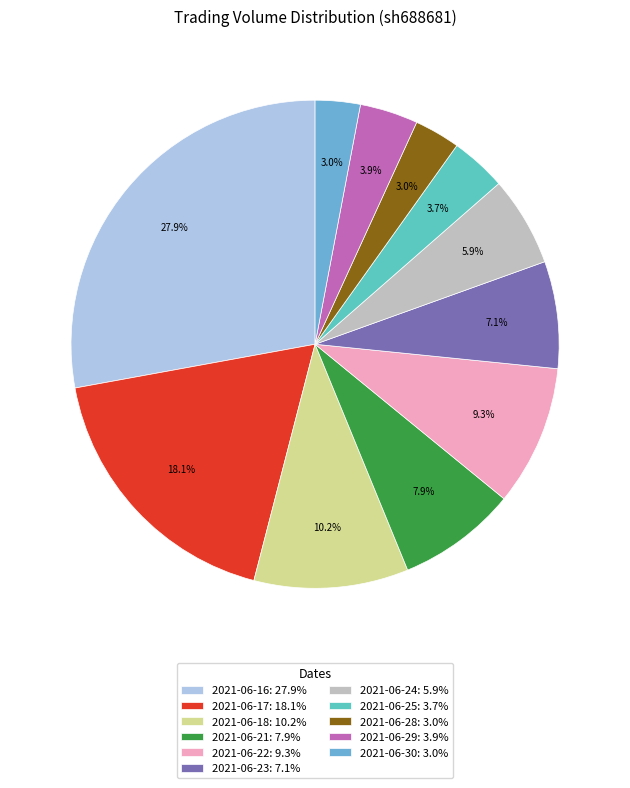

What percentage do 2021-06-24 and 2021-06-23 together represent?

13.0%